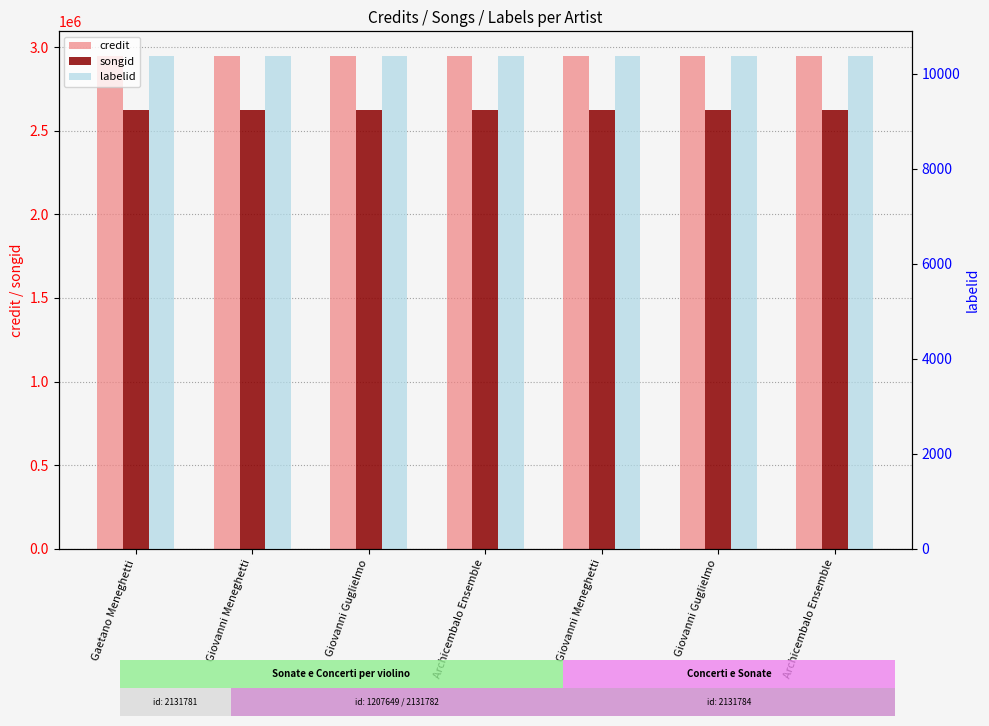

At which category is the sum across all series the highest?

Giovanni Meneghetti